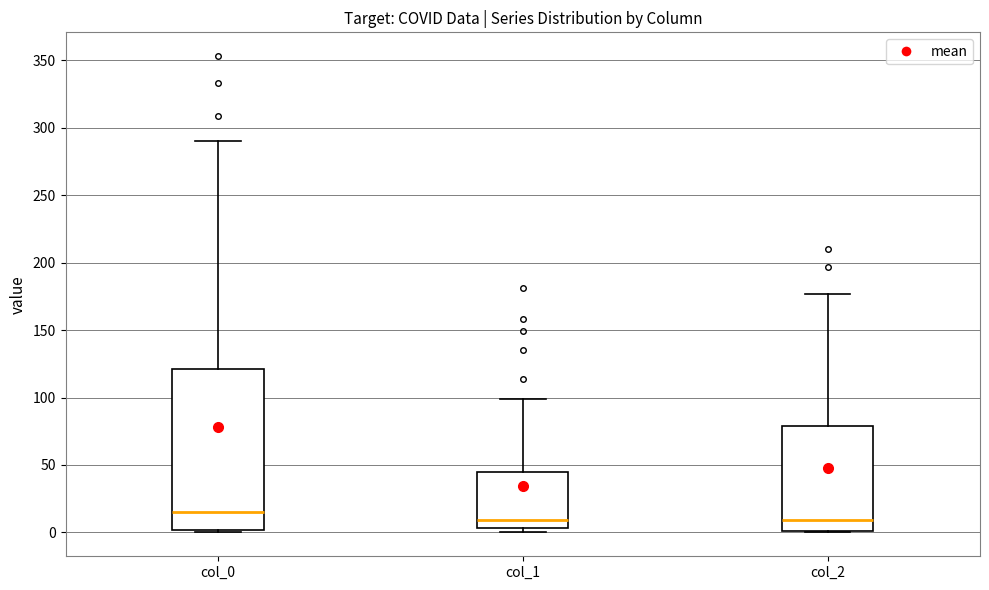

Reading left to right, transcribe this box plot: for each box, give where its median line is, the range the box spans, and where its two whiskers end, as read against the y-axis. The values are not printed on the chart, so give them approximately, as read against the axis.

col_0: median 15, box 0 to 120, whiskers 0 to 290
col_1: median 10, box 5 to 45, whiskers 0 to 100
col_2: median 10, box 0 to 80, whiskers 0 to 175